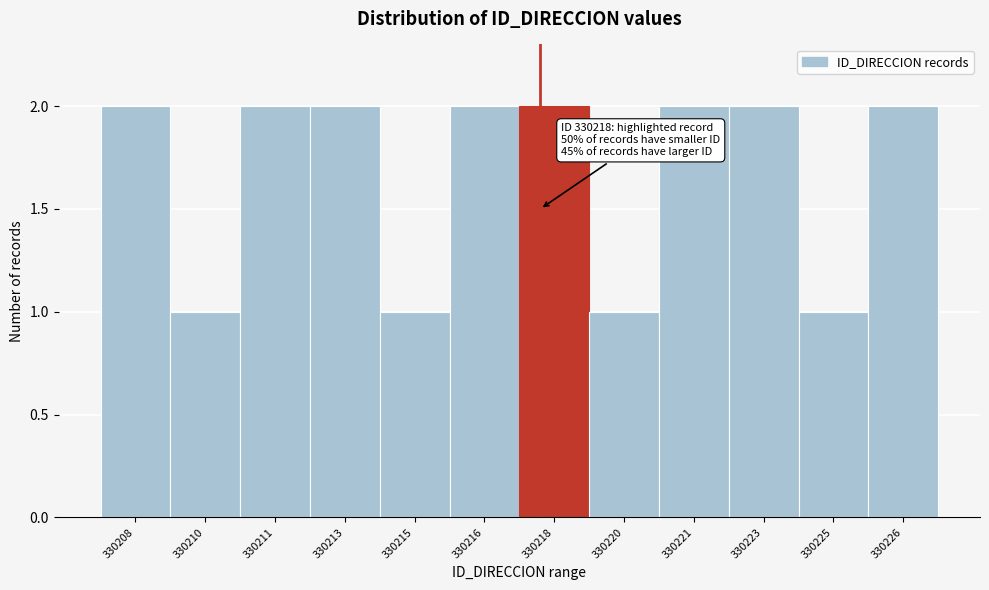

Reading left to right, transcribe all the data shown in this chart.

2	1	2	2	1	2	2	1	2	2	1	2